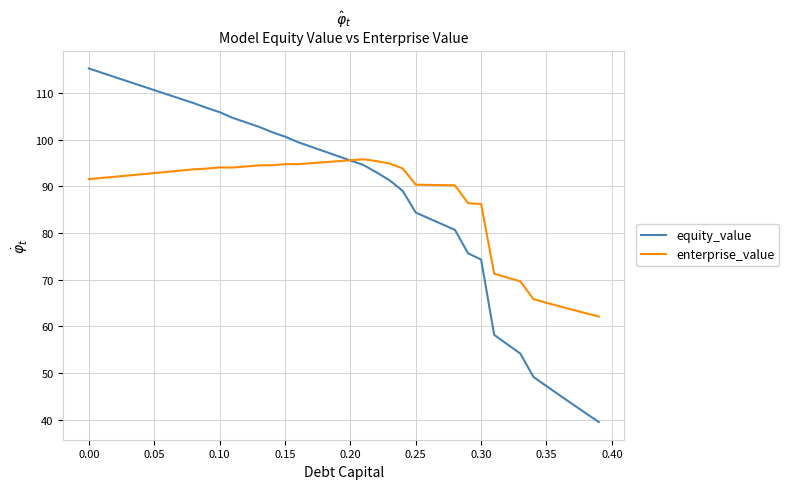

List the series in order of their peak value, lowest first.

enterprise_value, equity_value